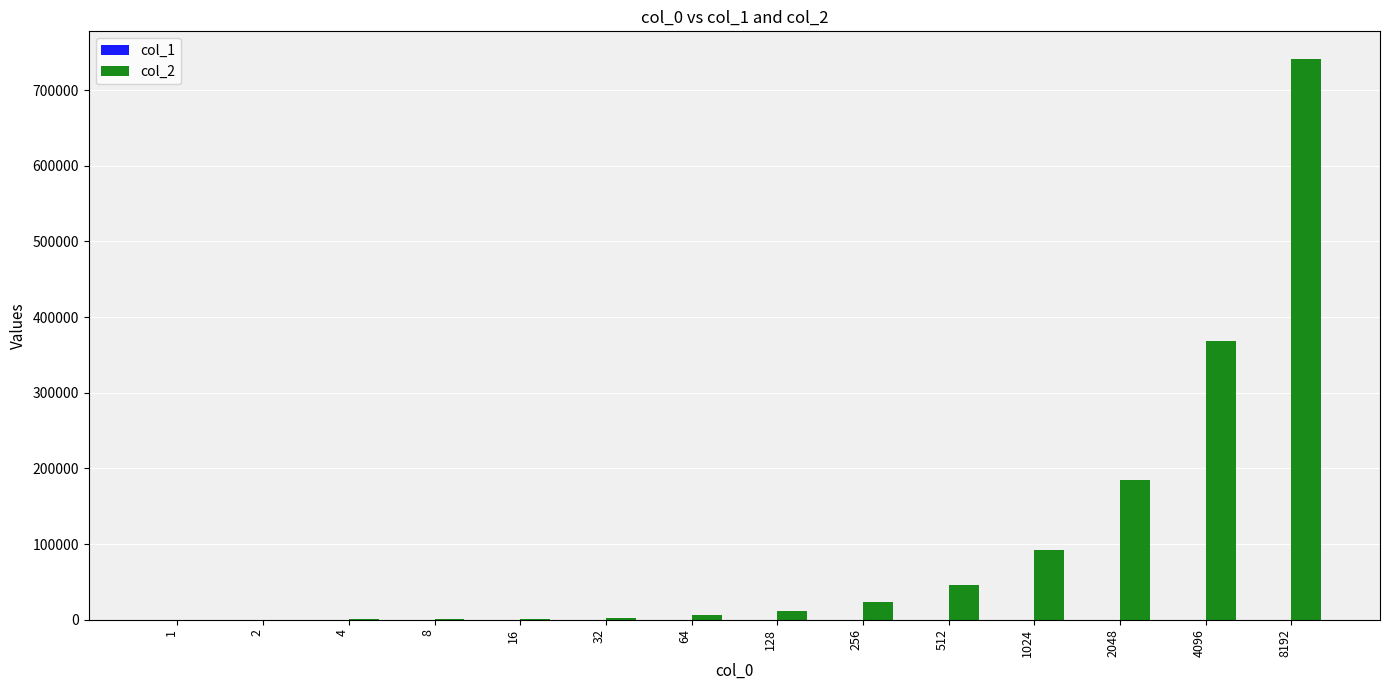

Which category has the highest value in the col_2 series?

8192